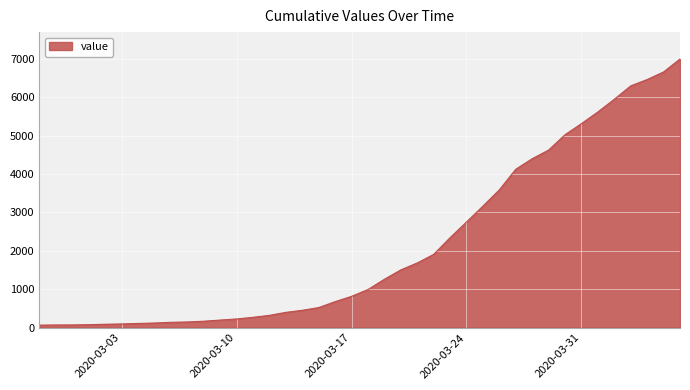

What is the maximum value shown in the chart?

7002